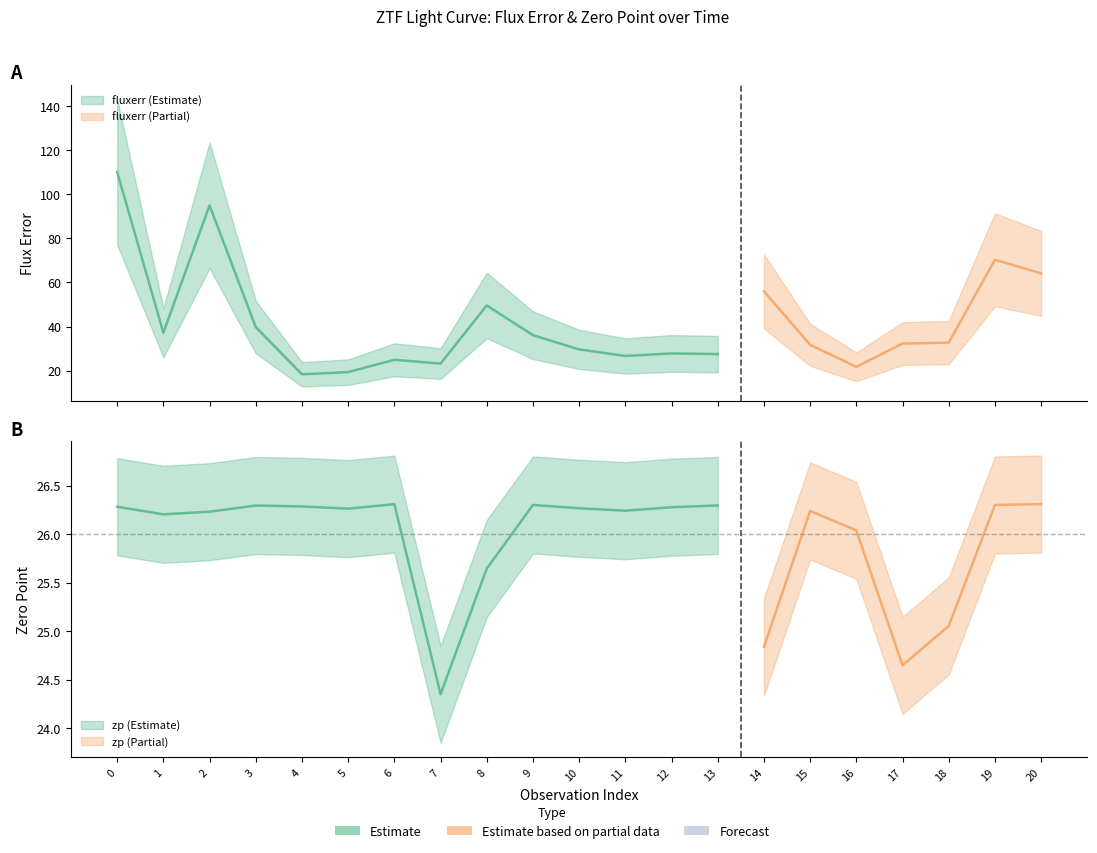

Reading right to left, extract all data points from this chart.

fluxerr: 64.1	70.3	32.7	32.3	21.7	31.7	56.0	27.5	27.8	26.6	29.6	36.1	49.5	23.2	24.9	19.3	18.3	39.7	94.9	37.2	110.1
zp: 26.3	26.3	25.1	24.6	26.0	26.2	24.8	26.3	26.3	26.2	26.3	26.3	25.6	24.4	26.3	26.3	26.3	26.3	26.2	26.2	26.3